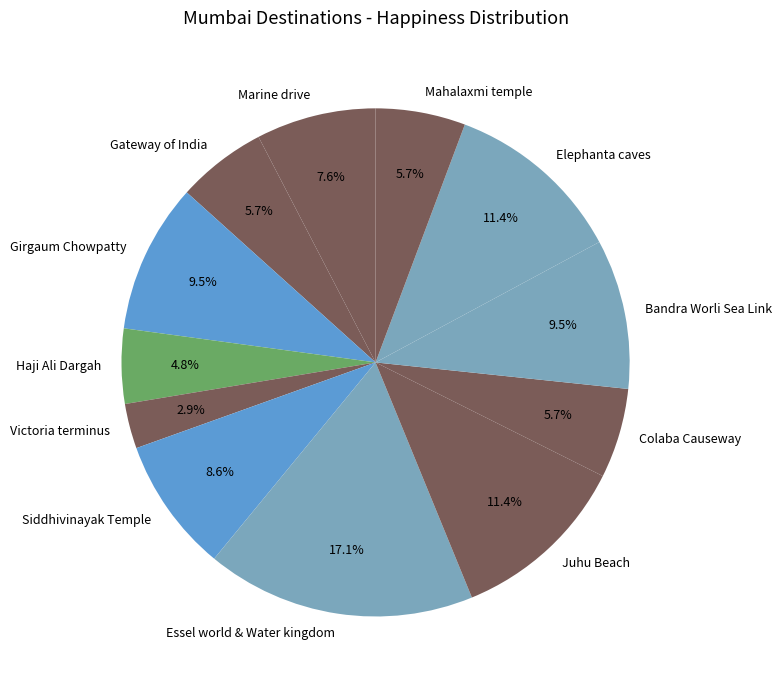

To the nearest percent, what is the difference between the Marine drive and Essel world & Water kingdom slice percentages?

10%